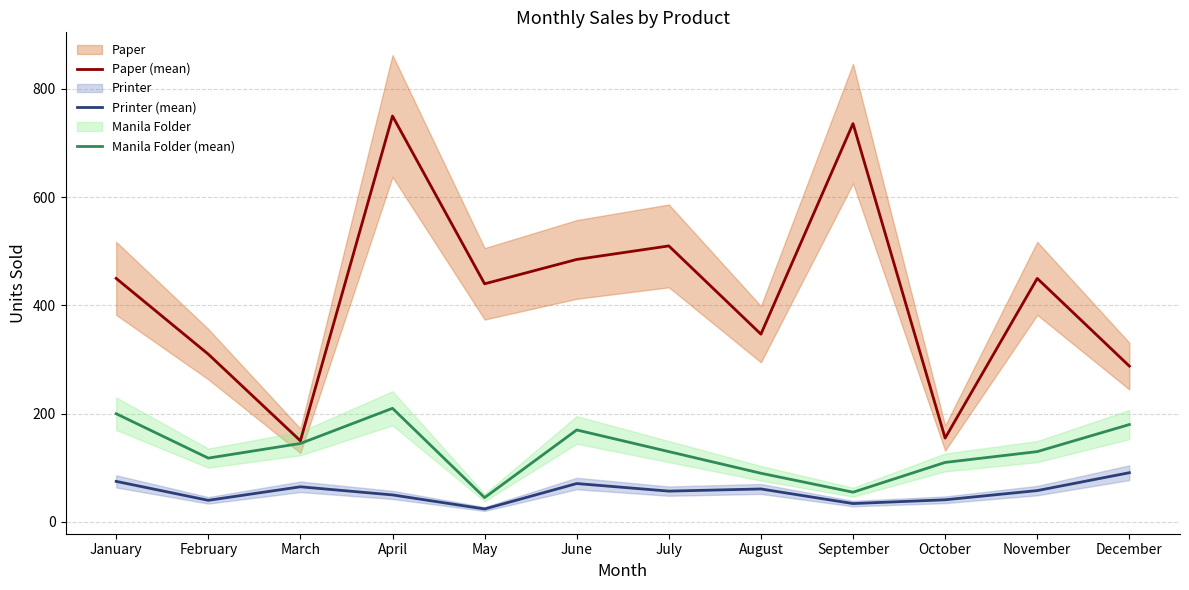

What is the average value of the Manila Folder (mean) series?

132